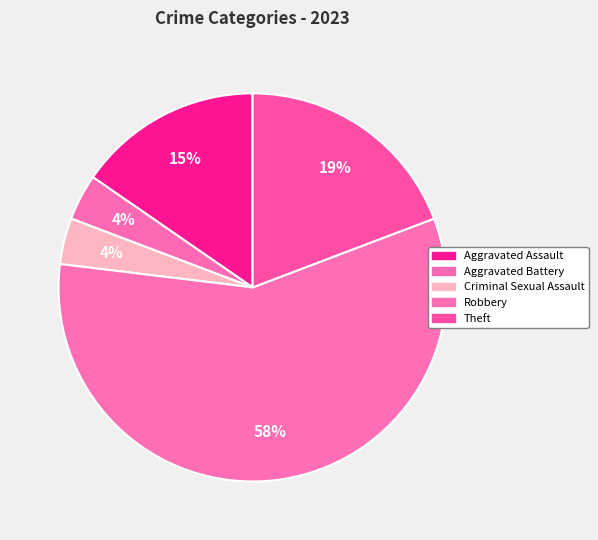

Count the number of slices in the pie.

5